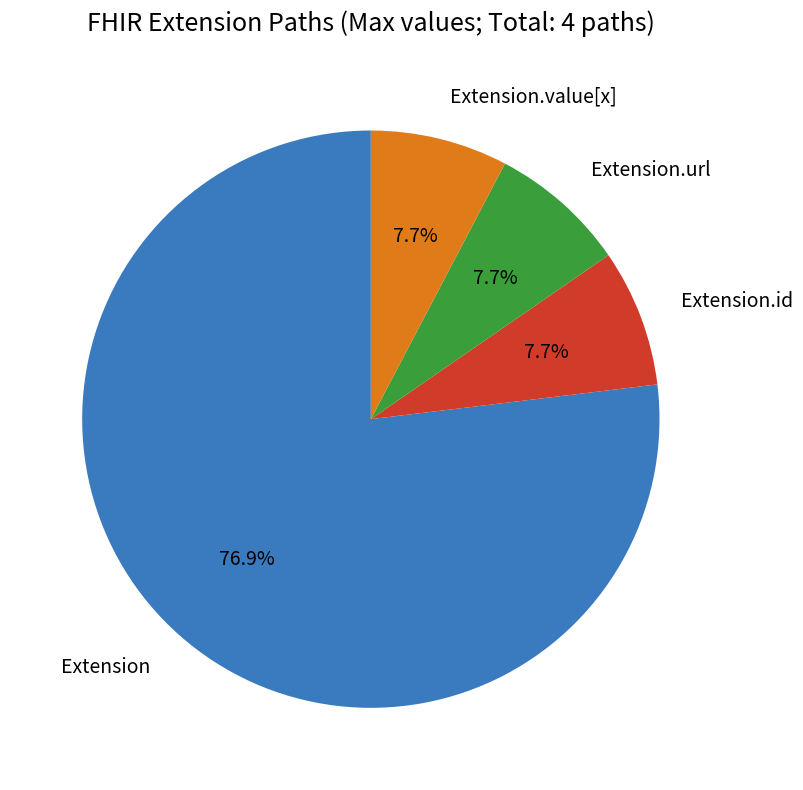

Count the number of slices in the pie.

4